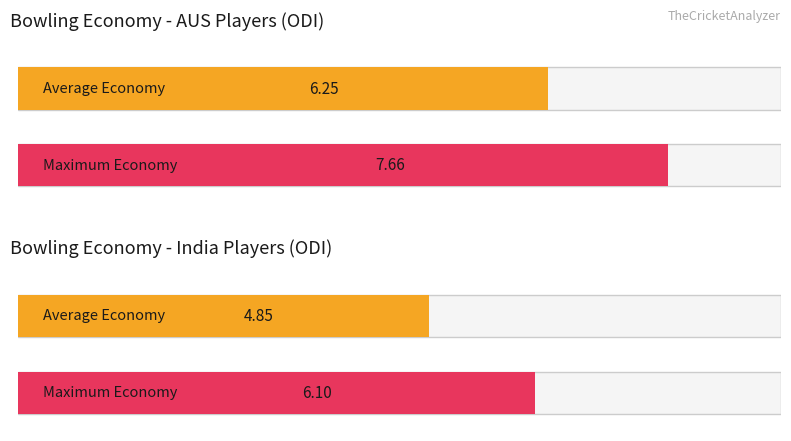

Count the number of data series in this chart.

2